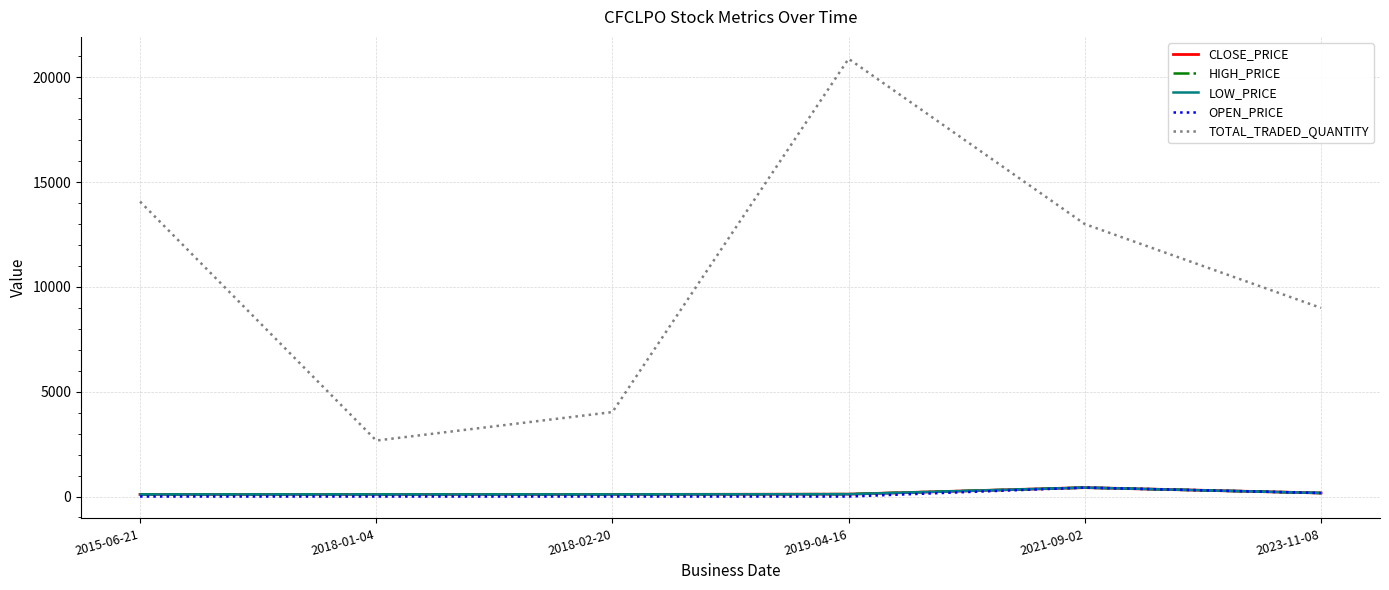

Which category has the highest value in the OPEN_PRICE series?

2021-09-02